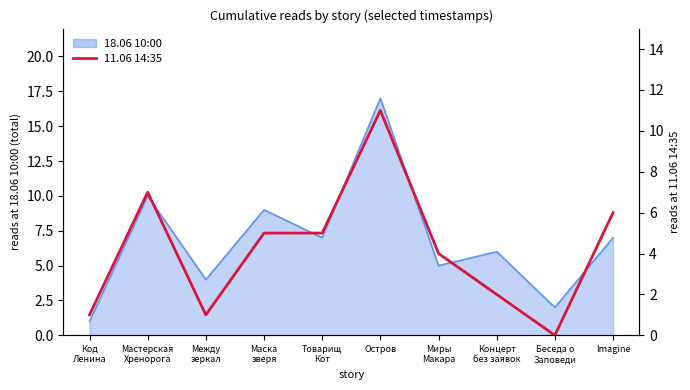

The chart shows a value of 6 at Imagine. True or false?

True